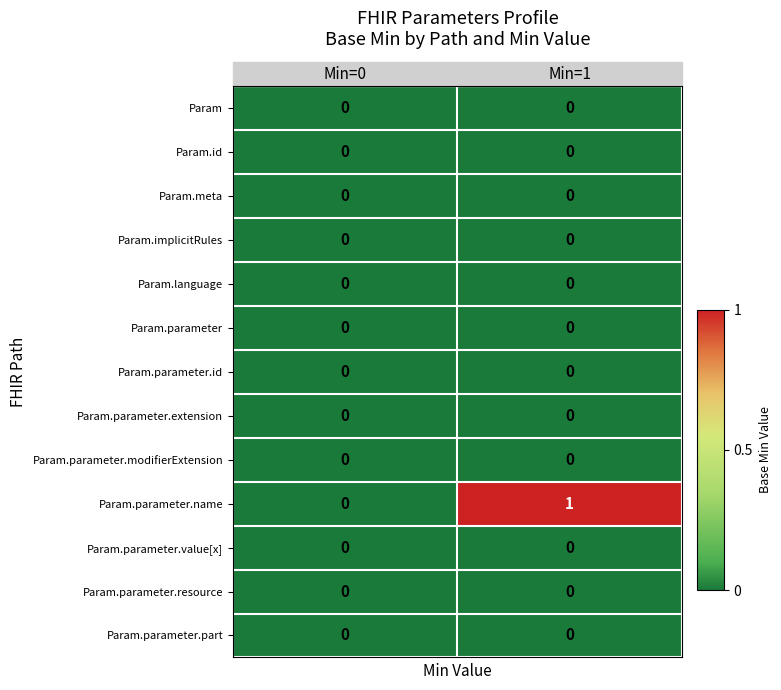

Which series has the largest range (max minus min)?

Param.parameter.name